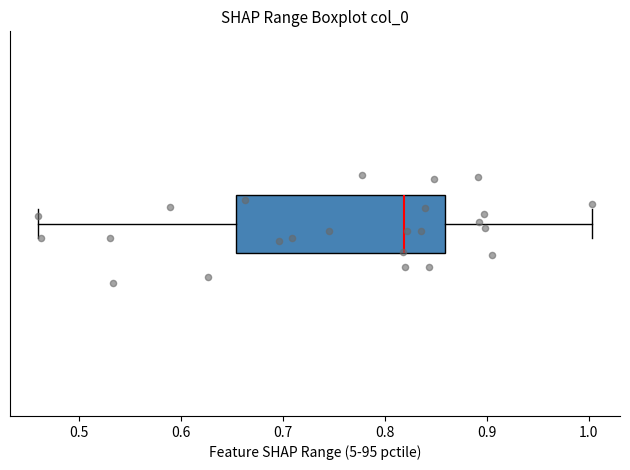

Read this box plot against the x-axis: the position of the median line, the range covered by the box, and the ends of both whiskers. The values are not printed on the chart, so give them approximately, as read against the axis.

median 0.82, box 0.65 to 0.86, whiskers 0.46 to 1.00